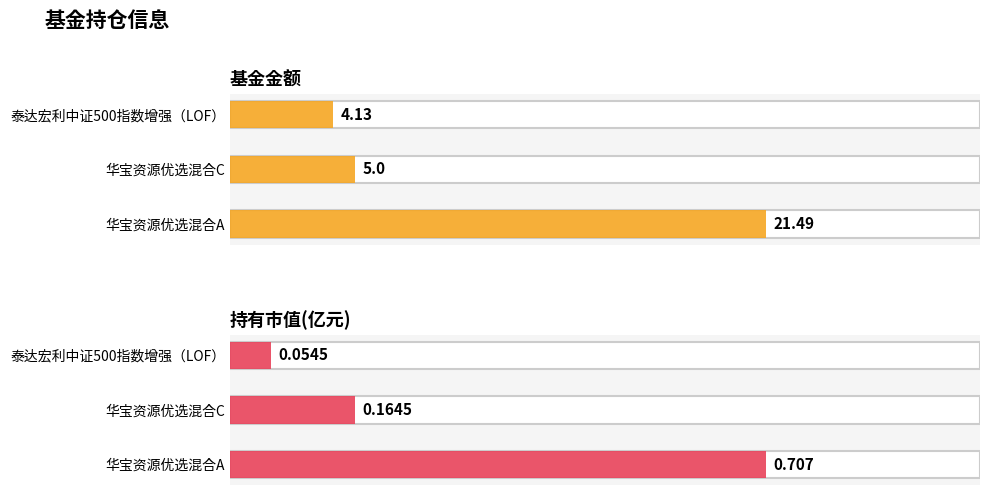

What is the sum of all 基金金额 values?

30.6